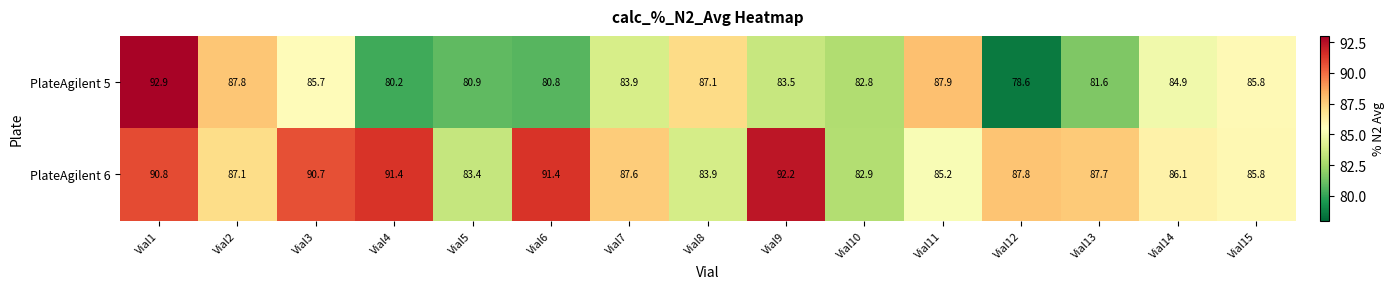

Reading left to right, extract all data points from this chart.

PlateAgilent 5: 92.9	87.8	85.7	80.2	80.9	80.8	83.9	87.1	83.5	82.8	87.9	78.6	81.6	84.9	85.8
PlateAgilent 6: 90.8	87.1	90.7	91.4	83.4	91.4	87.6	83.9	92.2	82.9	85.2	87.8	87.7	86.1	85.8